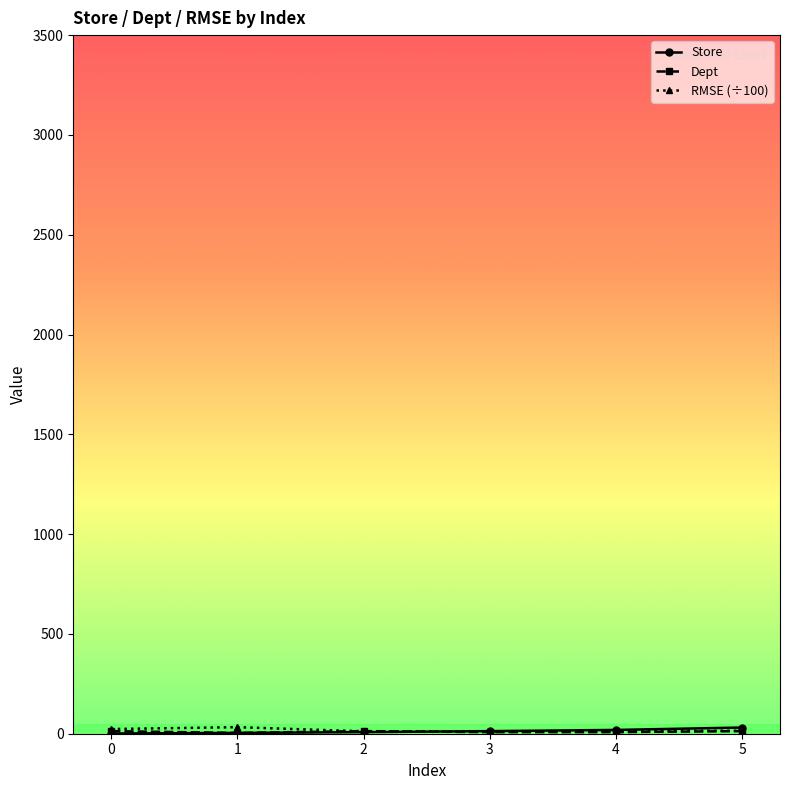

Is this an area chart (filled region under the line)?

No